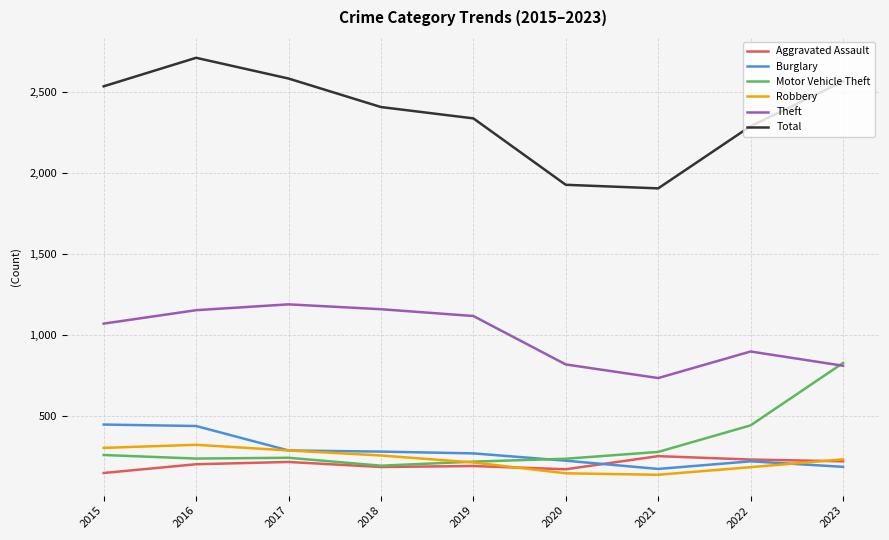

What is the lowest value of the Motor Vehicle Theft series?

196